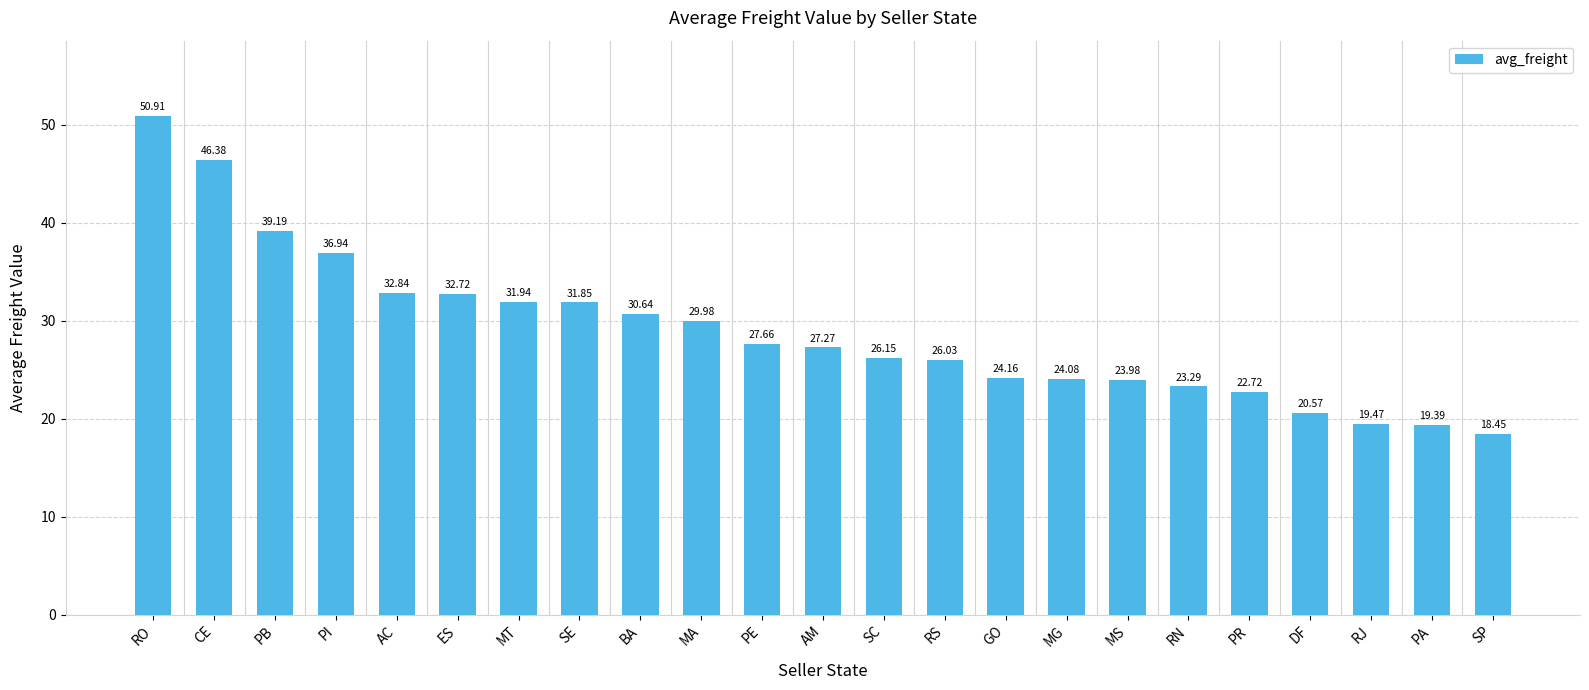

What is the change in value from PB to PE?

-11.5